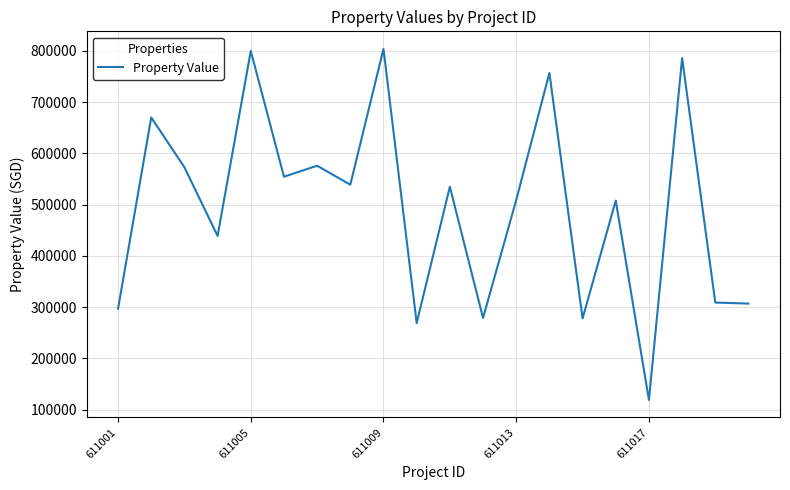

What is the difference between the maximum and minimum values?

685000